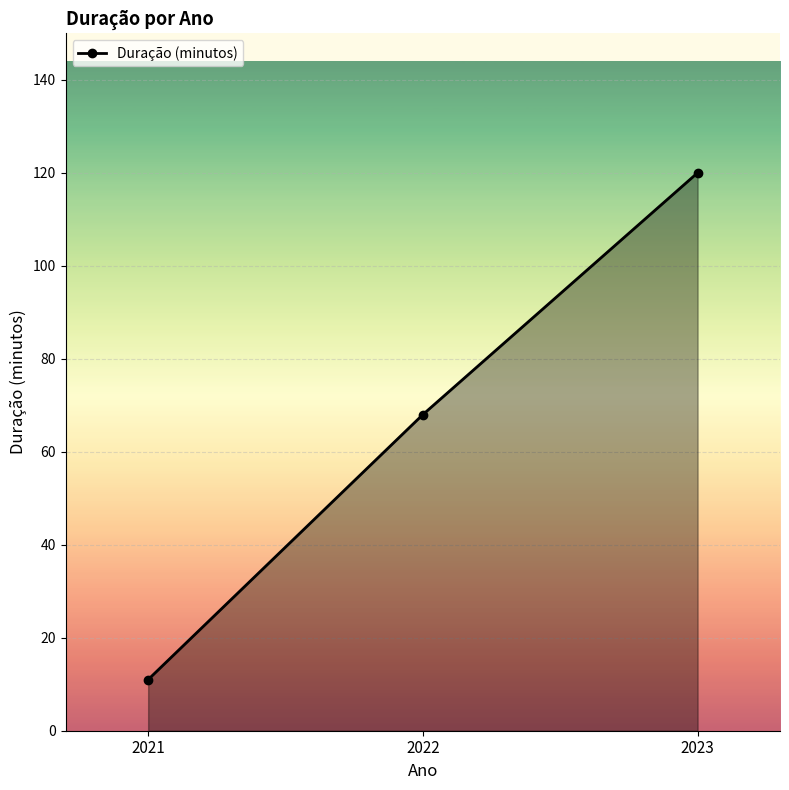

Rank the categories by value from highest to lowest.

2023, 2022, 2021